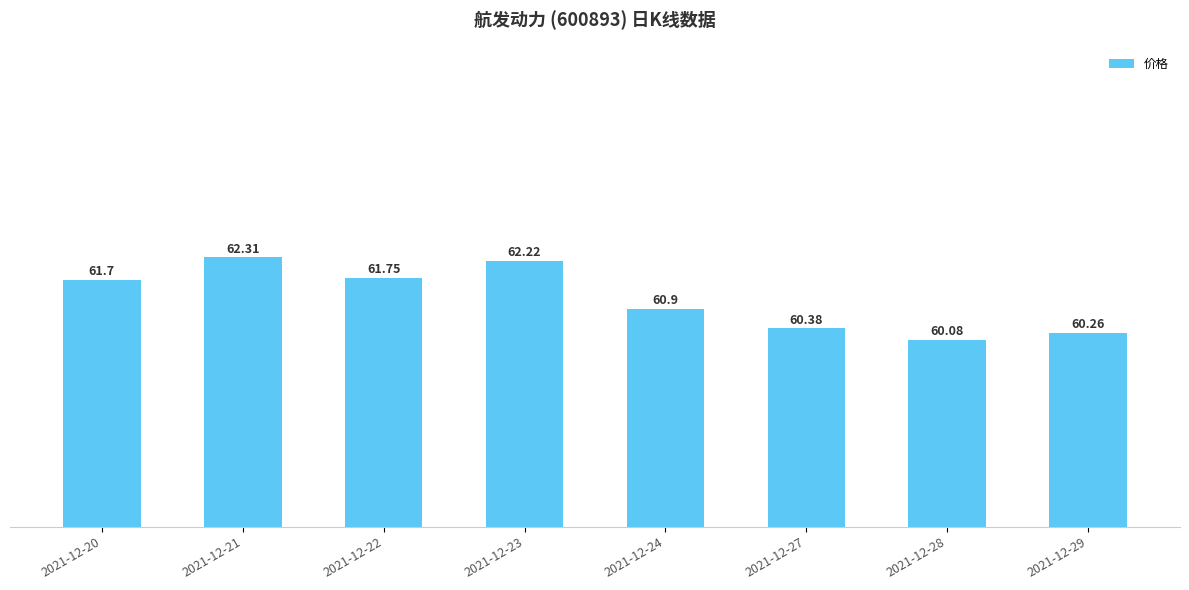

How many bars are there in total?

8